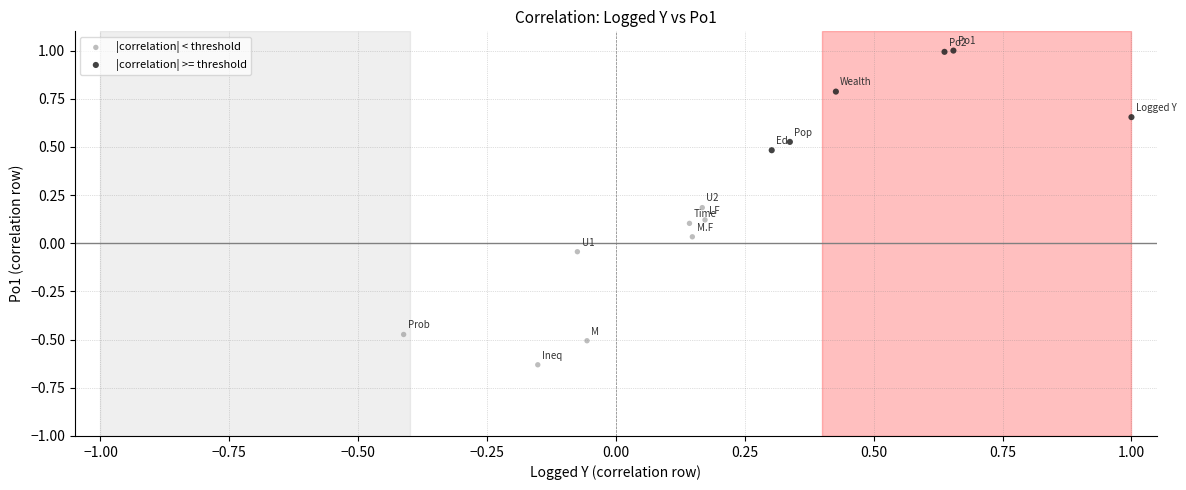

Which series has the largest Y range (max minus min)?

|correlation| < threshold